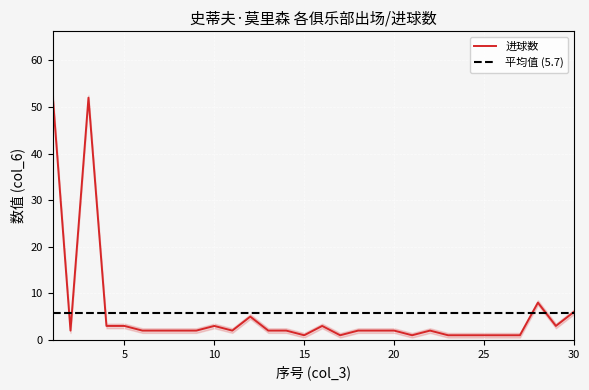

Where does the data first go above 2?

1